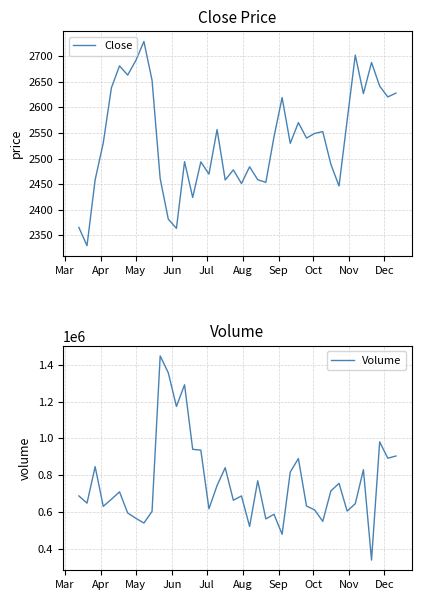

What is the highest value of the Volume series?

1448700